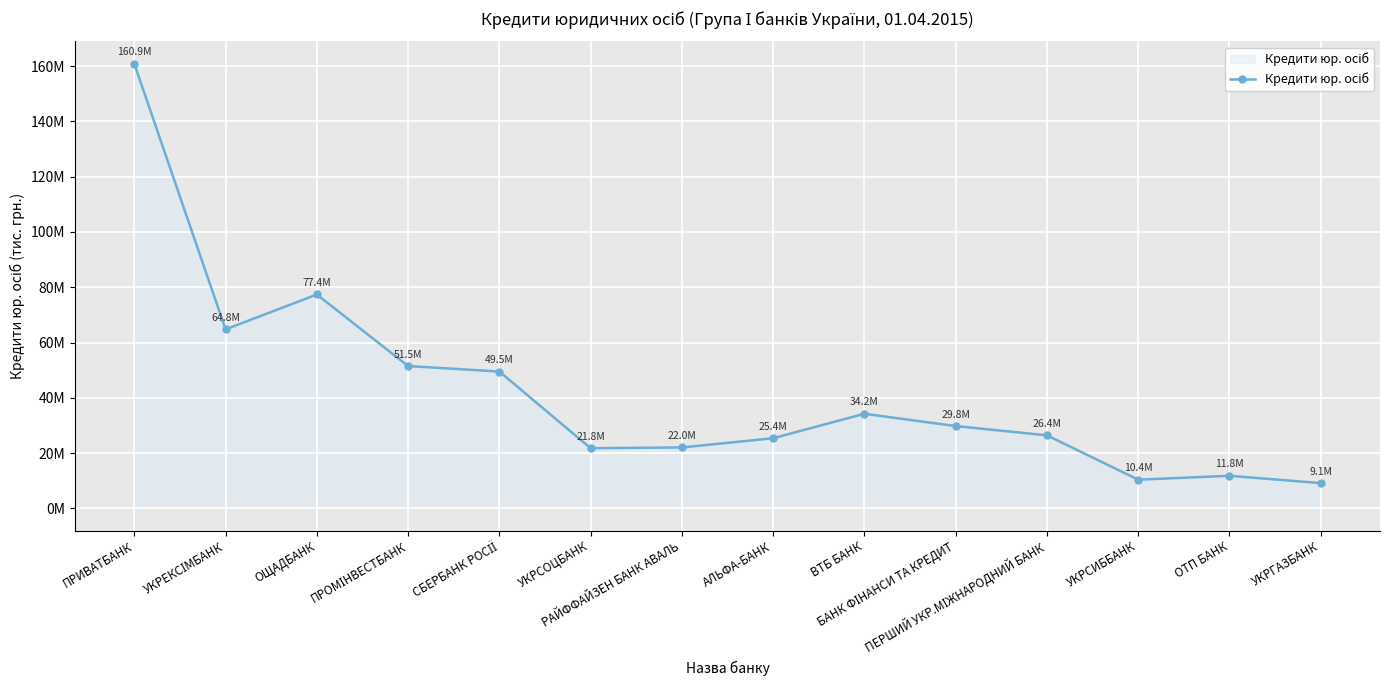

What is the difference between the values at ПРОМІНВЕСТБАНК and УКРСИББАНК?

41113076.0